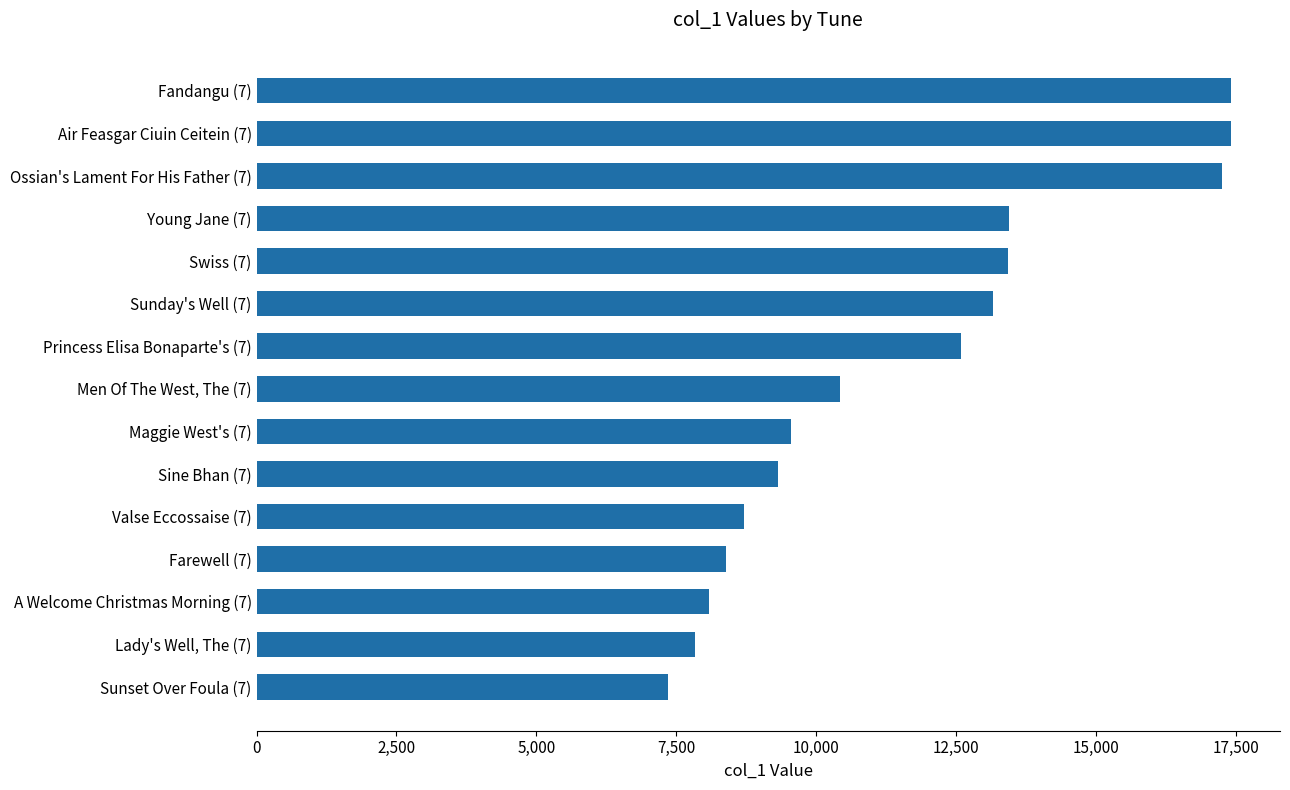

Is it true that the value at Fandangu (7) is 7716?

False